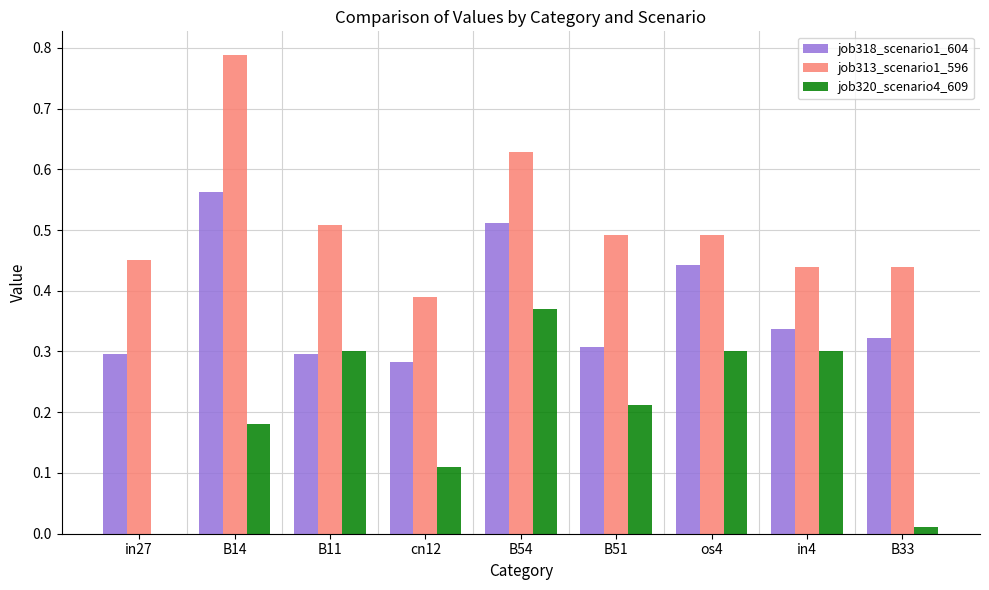

How many distinct data groups are displayed?

3